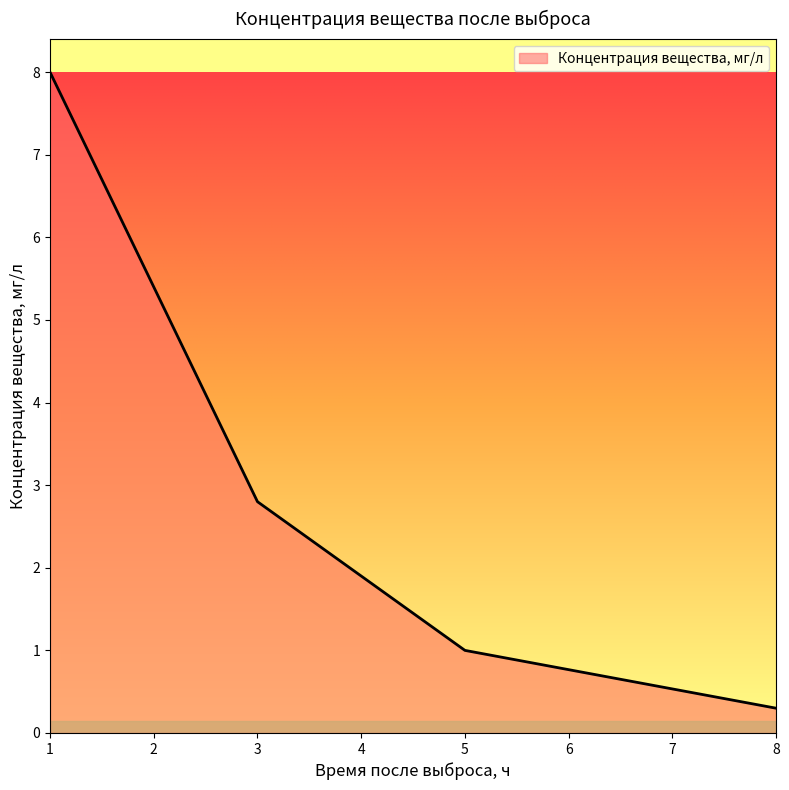

What is the maximum value shown in the chart?

8.0